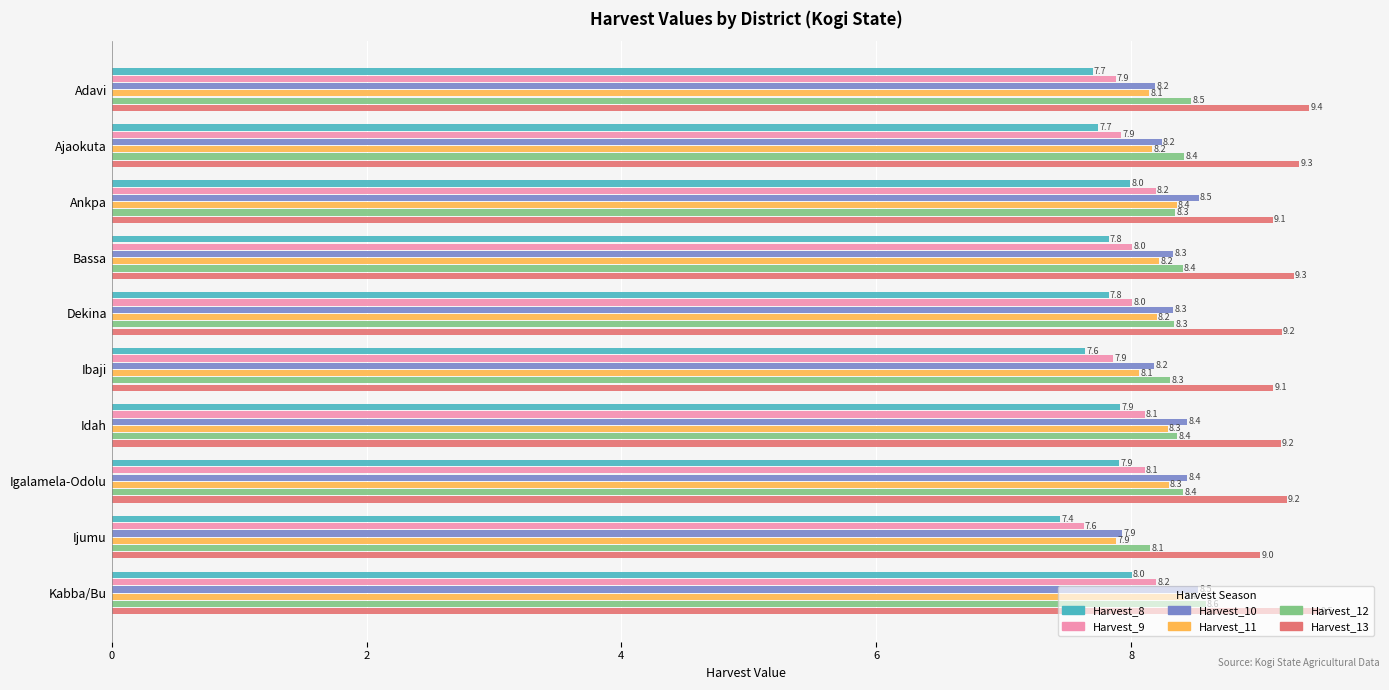

Which series has the largest total across all categories?

Harvest_13